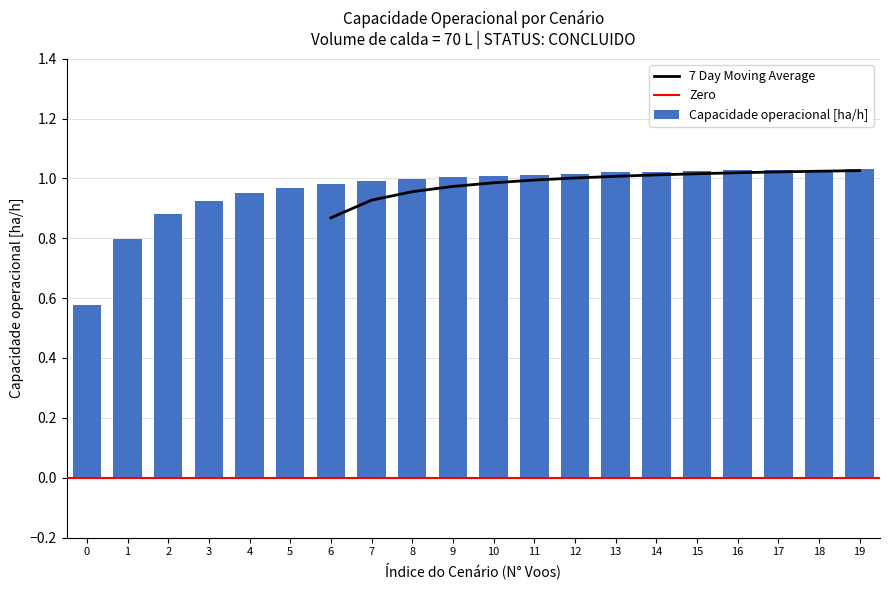

How many data points does each series have?

20